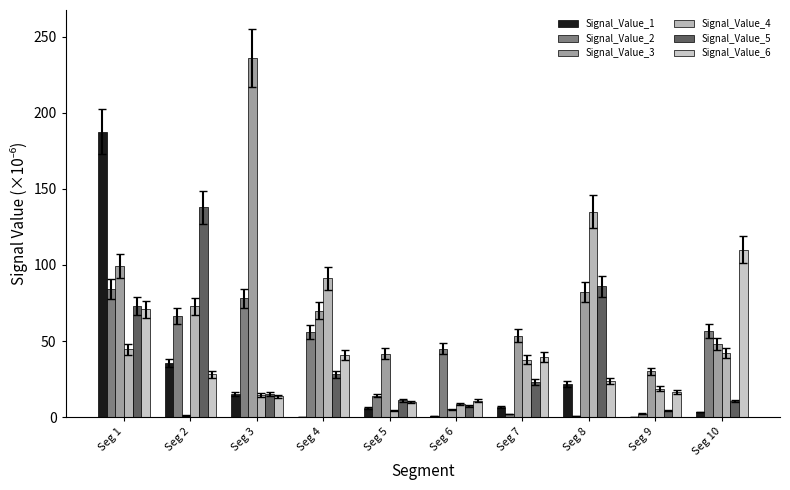

How many data points in Signal_Value_5 are above 23?

5